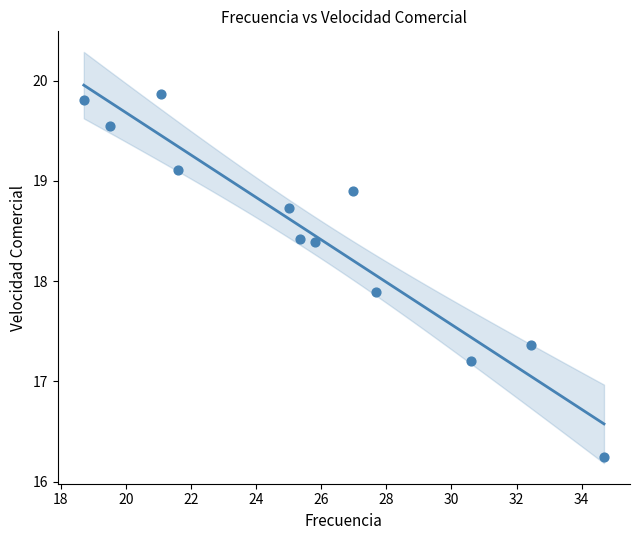

What is the range of Y values (max minus min)?

3.6